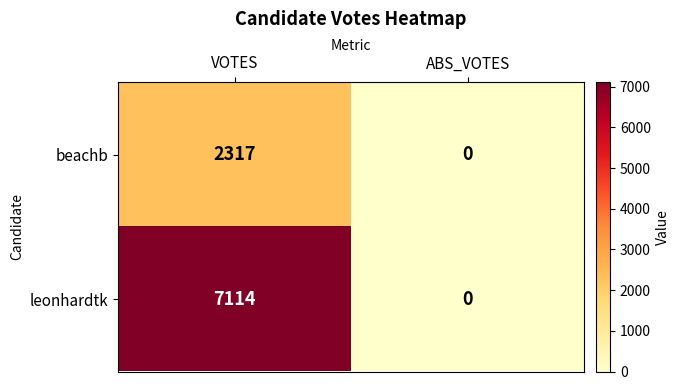

What is the maximum value shown in the chart?

7114